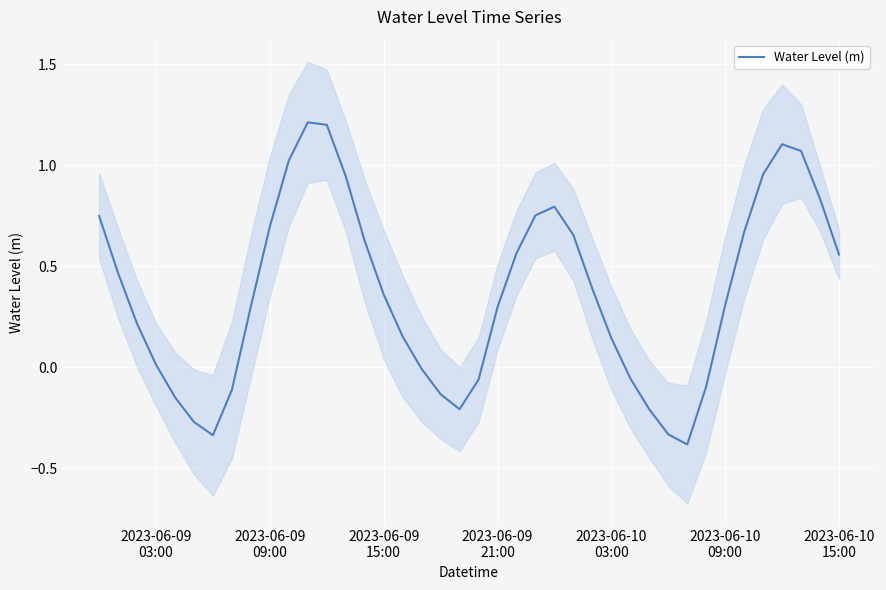

What is the lowest value of the Water Level (m) series?

-0.4